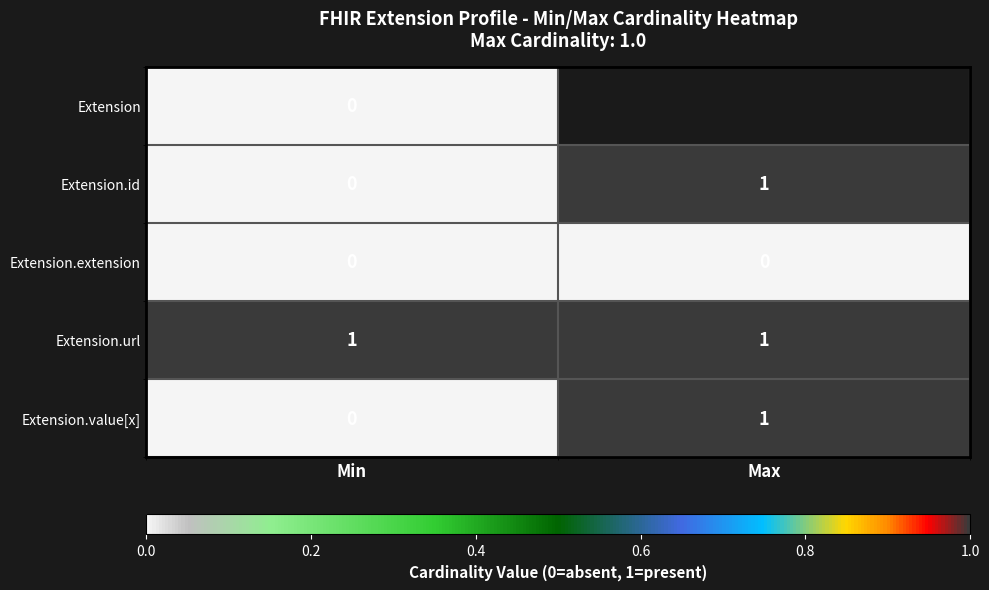

The value of Extension.url at Max is 1. True or false?

True